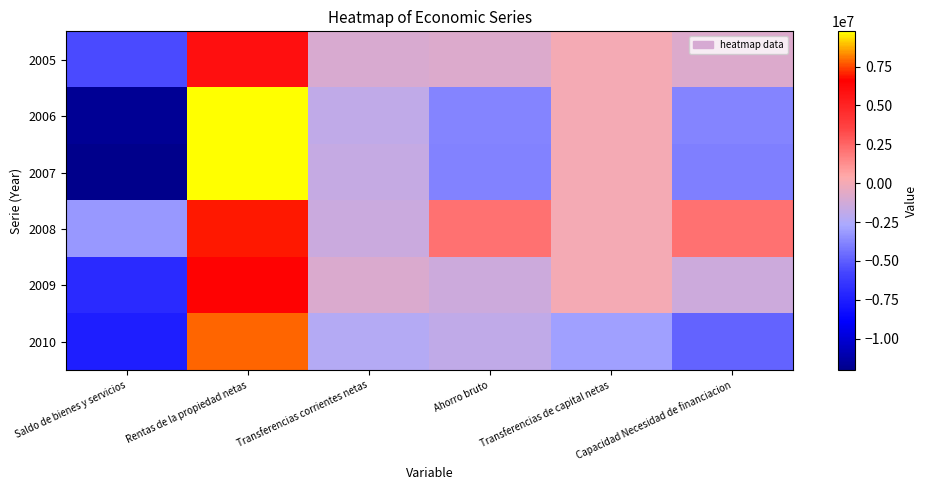

Reading left to right, extract all data points from this chart.

2005: Saldo de bienes y servicios=-5635884	Rentas de la propiedad netas=5855134	Transferencias corrientes netas=-1015086	Ahorro bruto=-795836	Transferencias de capital netas=-22076	Capacidad Necesidad de financiacion=-817912
2006: Saldo de bienes y servicios=-11718522	Rentas de la propiedad netas=9764077	Transferencias corrientes netas=-1835191	Ahorro bruto=-3789636	Transferencias de capital netas=-7049	Capacidad Necesidad de financiacion=-3796685
2007: Saldo de bienes y servicios=-12021813	Rentas de la propiedad netas=9756789	Transferencias corrientes netas=-1665327	Ahorro bruto=-3930351	Transferencias de capital netas=-8199	Capacidad Necesidad de financiacion=-3938550
2008: Saldo de bienes y servicios=-3229070	Rentas de la propiedad netas=6886512	Transferencias corrientes netas=-1523440	Ahorro bruto=2134002	Transferencias de capital netas=-1586	Capacidad Necesidad de financiacion=2132415
2009: Saldo de bienes y servicios=-6996841	Rentas de la propiedad netas=6474353	Transferencias corrientes netas=-907759	Ahorro bruto=-1430247	Transferencias de capital netas=-8051	Capacidad Necesidad de financiacion=-1438298
2010: Saldo de bienes y servicios=-7460282	Rentas de la propiedad netas=7863106	Transferencias corrientes netas=-2291255	Ahorro bruto=-1888430	Transferencias de capital netas=-2926151	Capacidad Necesidad de financiacion=-4814581